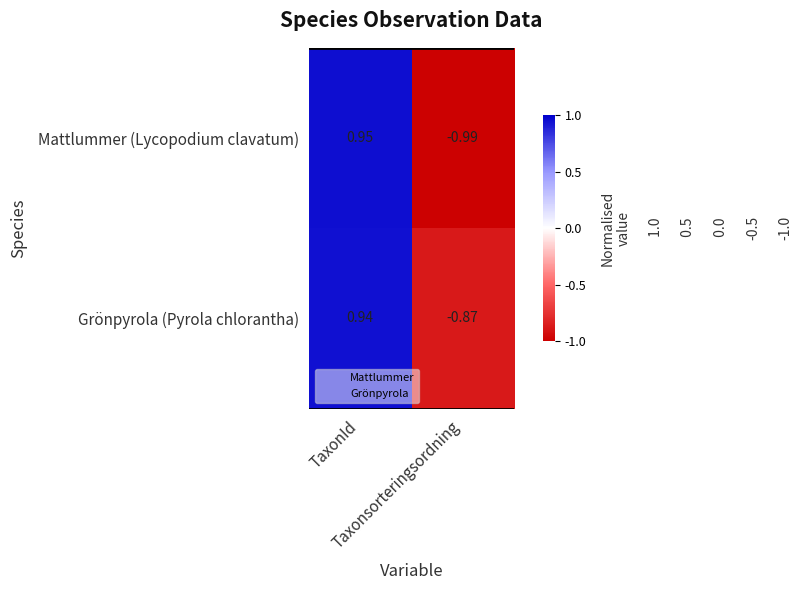

At which category is the sum across all series the highest?

TaxonId